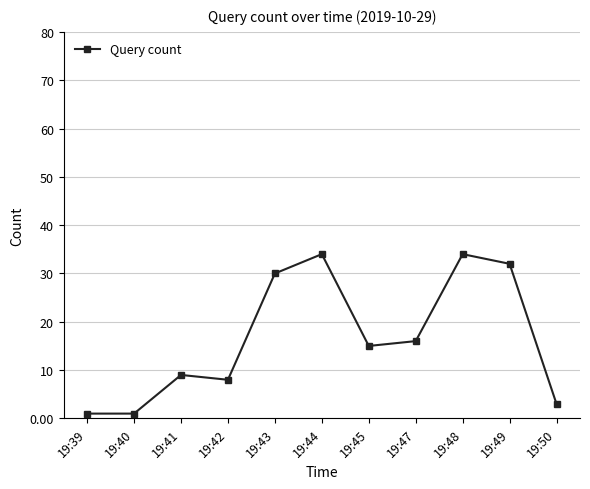

Is it true that the value at 19:42 is 11?

False